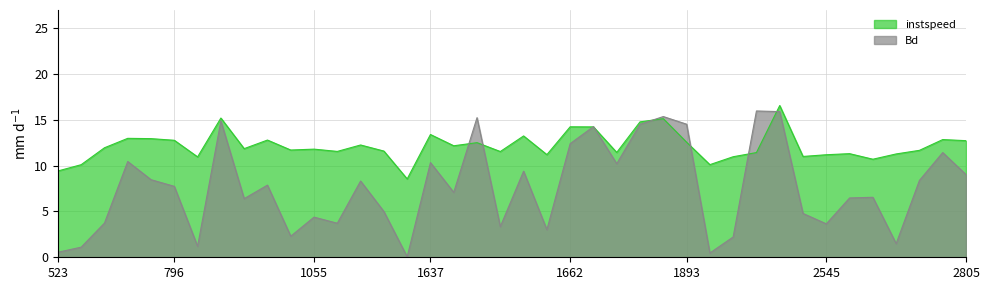

Is it true that Bd equals 5.4 at 785.0?

False